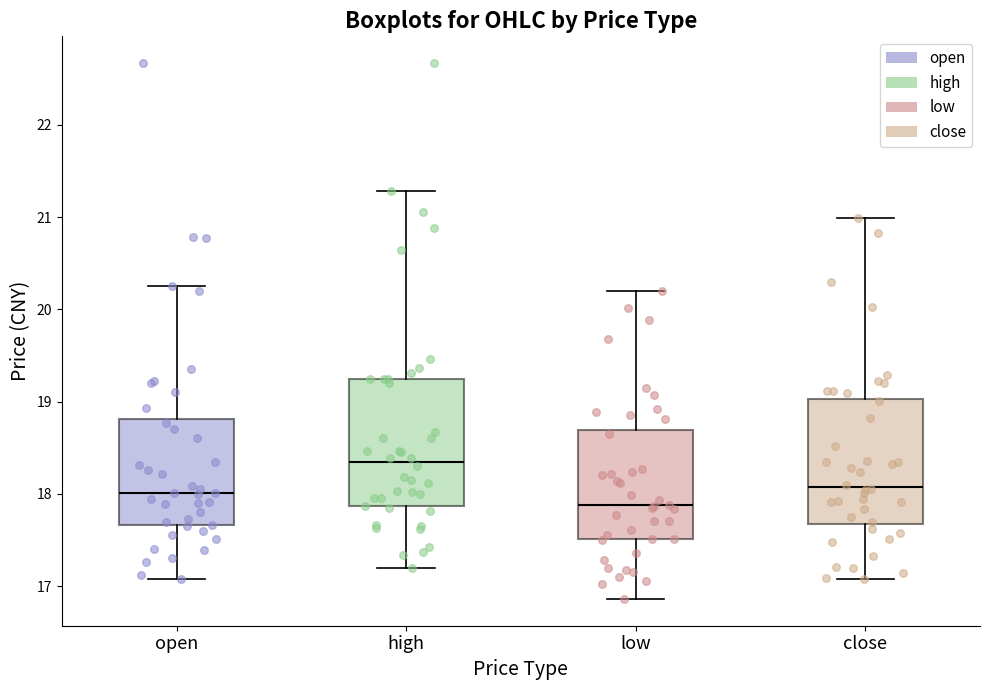

Reading left to right, read every box against the y-axis: the position of its median line, the range the box covers, and the ends of its whiskers. The values are not printed on the chart, so give them approximately, as read against the axis.

open: median 18.0, box 17.7 to 18.8, whiskers 17.1 to 20.3
high: median 18.3, box 17.9 to 19.3, whiskers 17.2 to 21.3
low: median 17.9, box 17.5 to 18.7, whiskers 16.9 to 20.2
close: median 18.1, box 17.7 to 19.0, whiskers 17.1 to 21.0